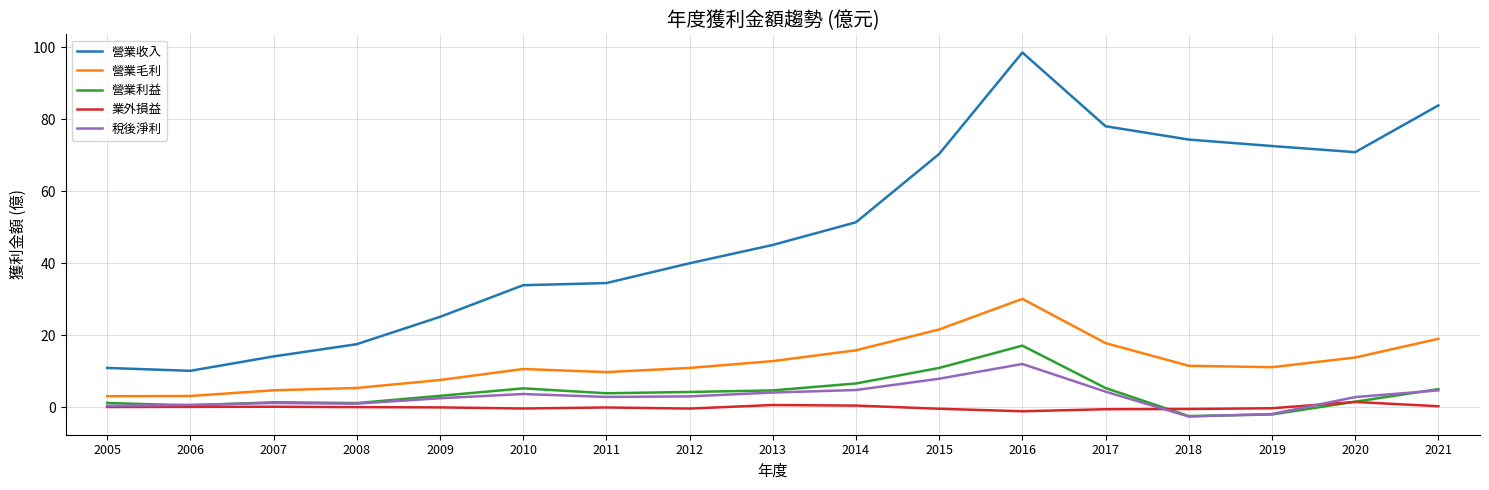

What is the difference between the 營業收入 values at 2006 and 2021?

73.8